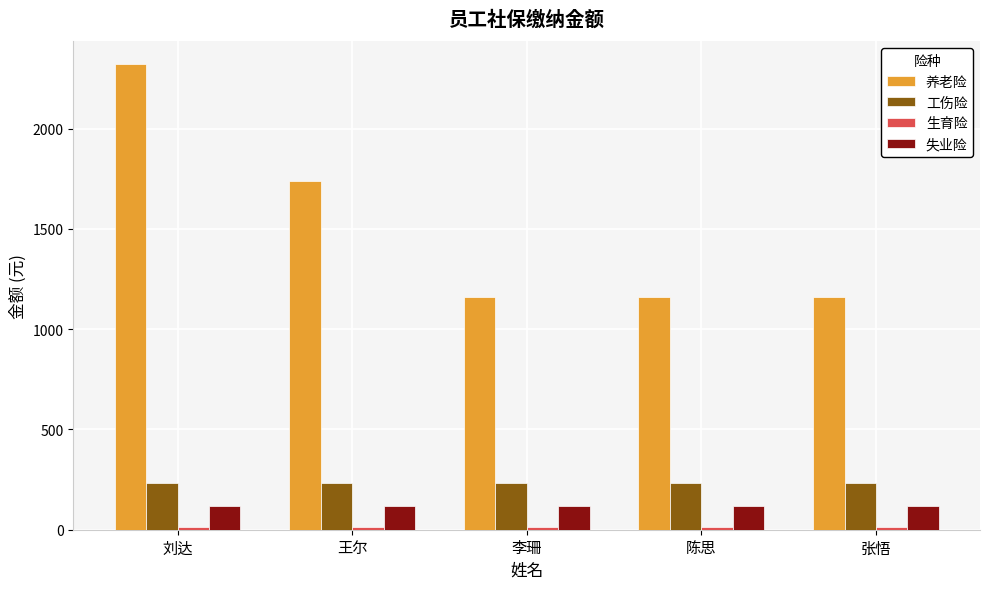

At which category is the sum across all series the highest?

刘达